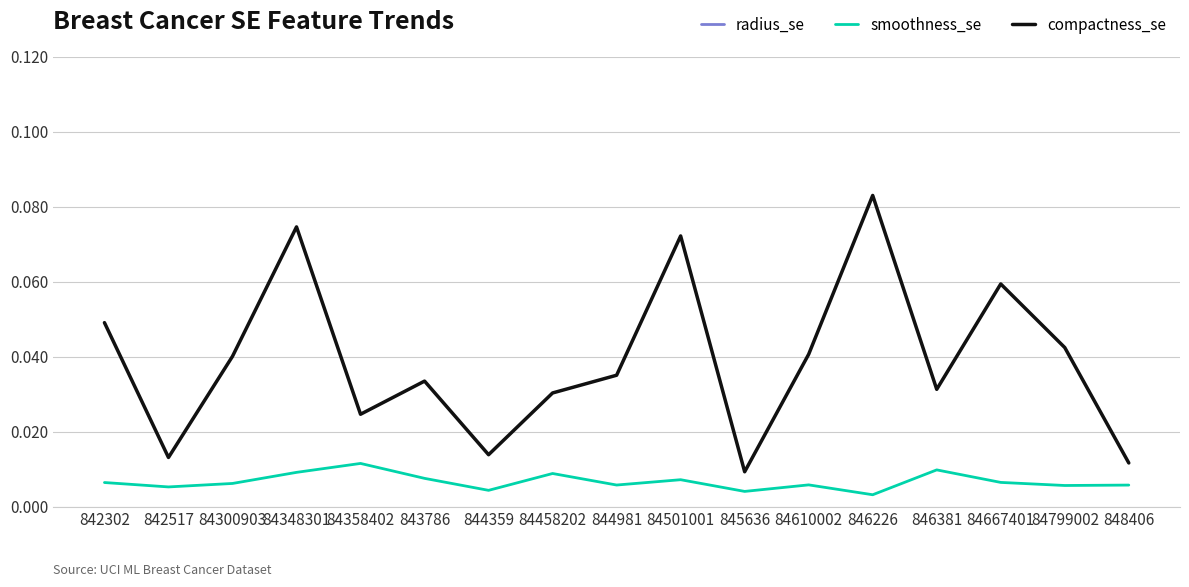

At which category does smoothness_se reach its first local valley?

842517